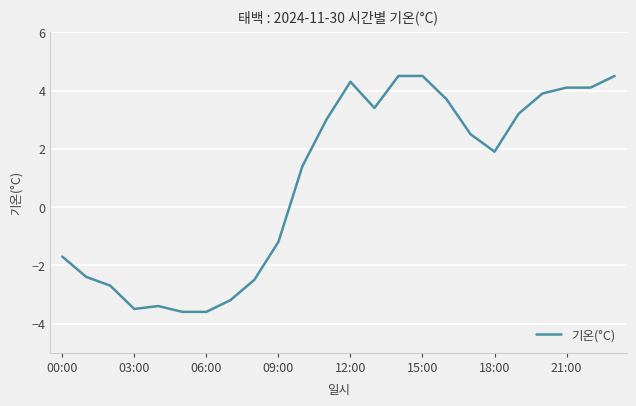

What is the difference between the maximum and minimum values?

8.1